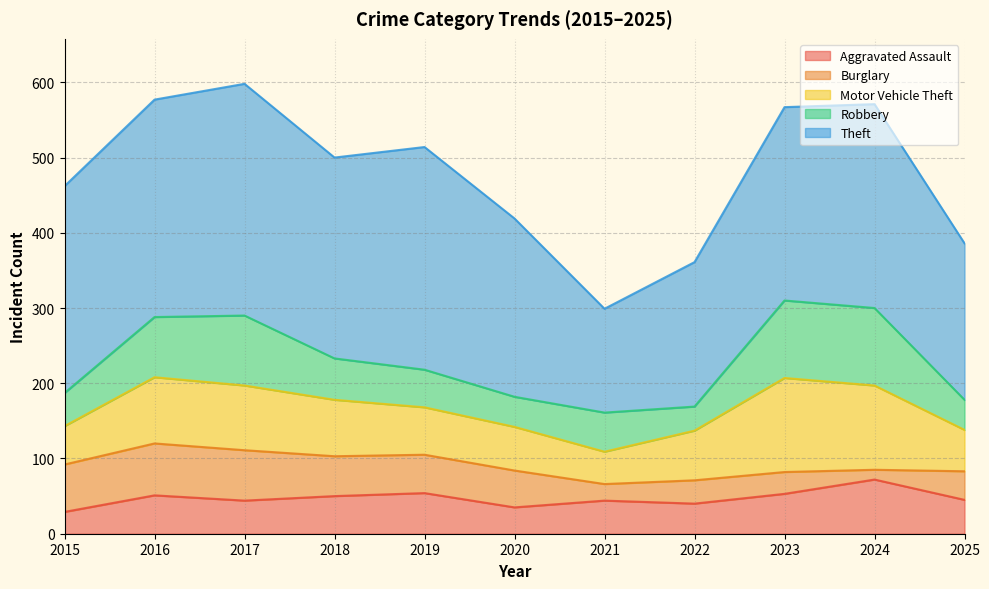

Reading right to left, extract all data points from this chart.

Aggravated Assault: 45	72	53	40	44	35	54	50	44	51	29
Burglary: 38	13	29	31	22	49	51	53	67	69	63
Motor Vehicle Theft: 55	112	125	66	43	58	63	75	86	88	51
Robbery: 40	103	103	32	52	40	50	55	93	80	44
Theft: 208	271	257	192	138	237	296	267	308	289	275